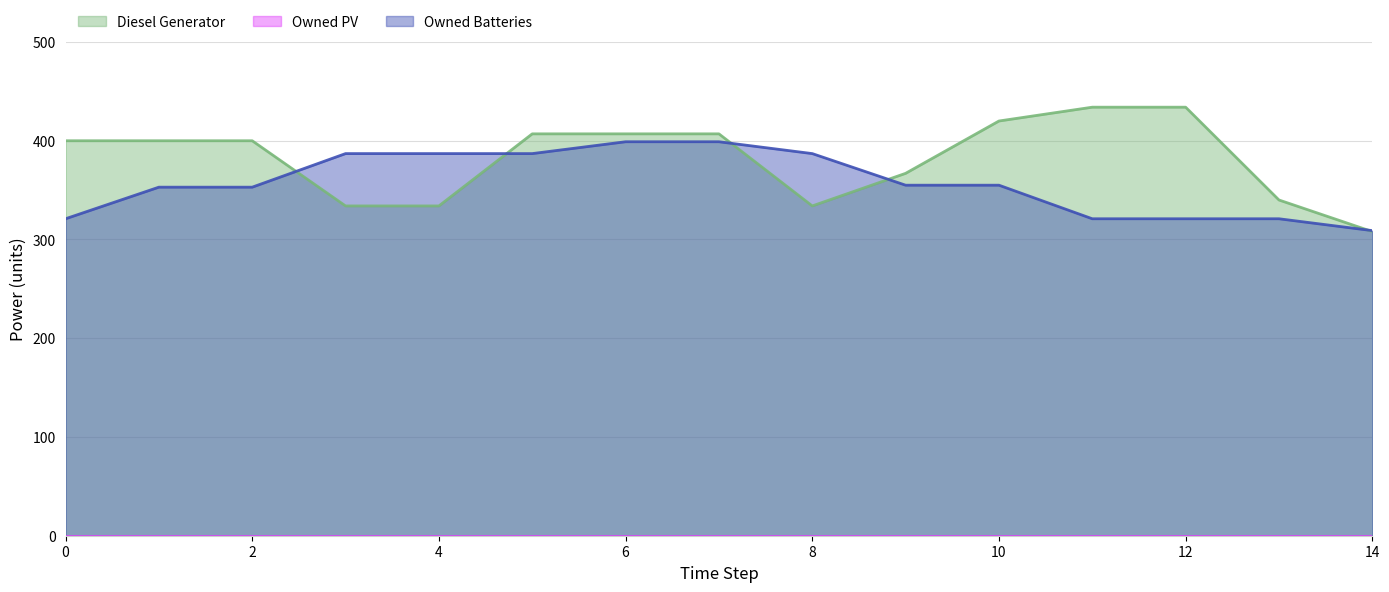

What is the sum of all Owned Batteries values?

5355